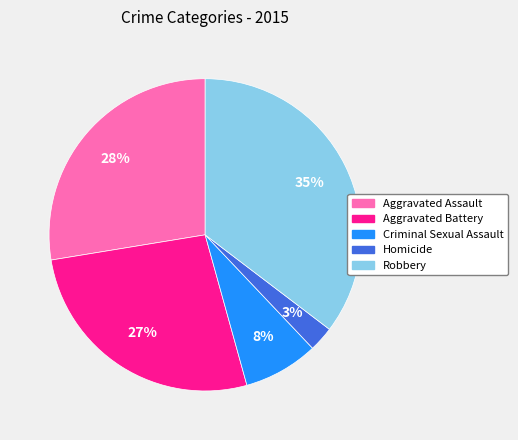

To the nearest percent, what percentage of the pie is Aggravated Battery?

27%